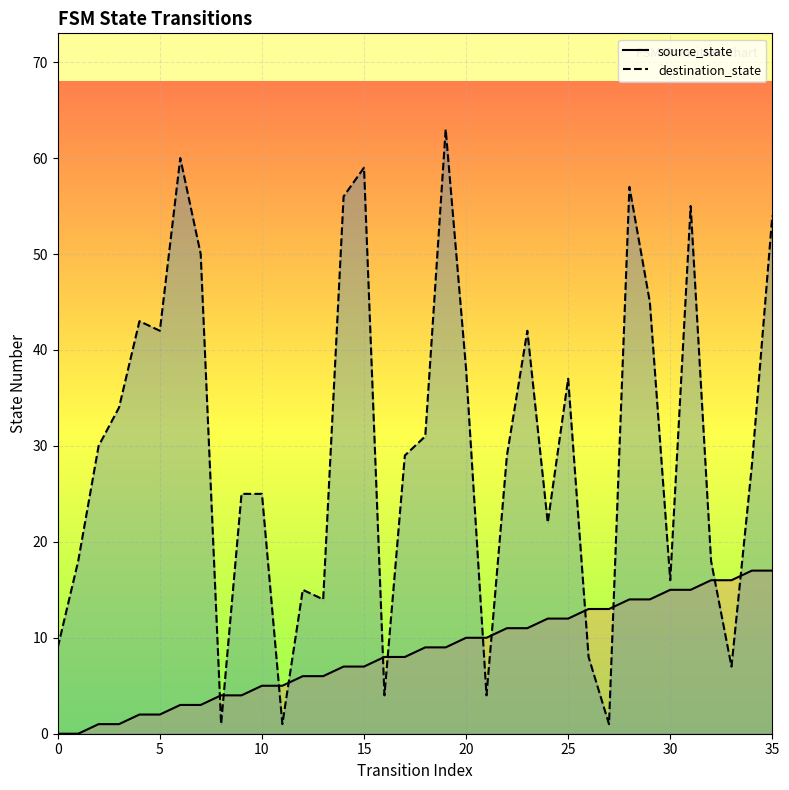

True or false: source_state and destination_state cross at least once.

True